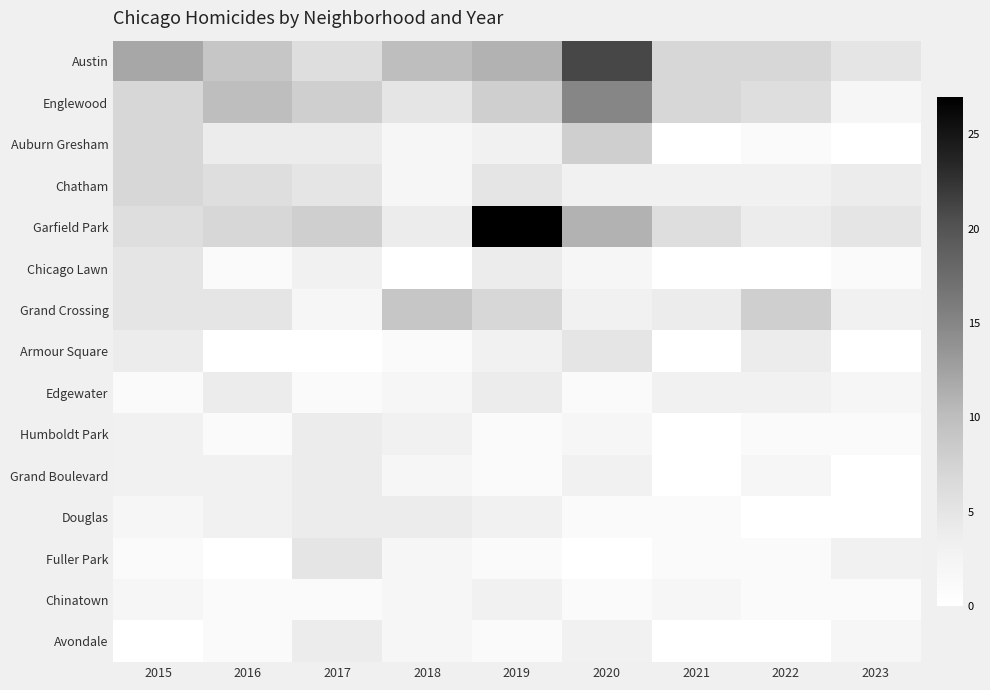

What is the difference between the highest and lowest values at 2016?

10